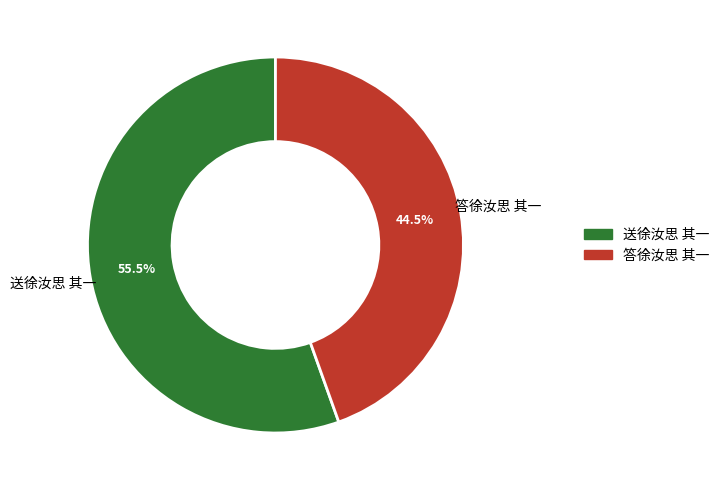

To the nearest percent, what is the average slice percentage?

50%